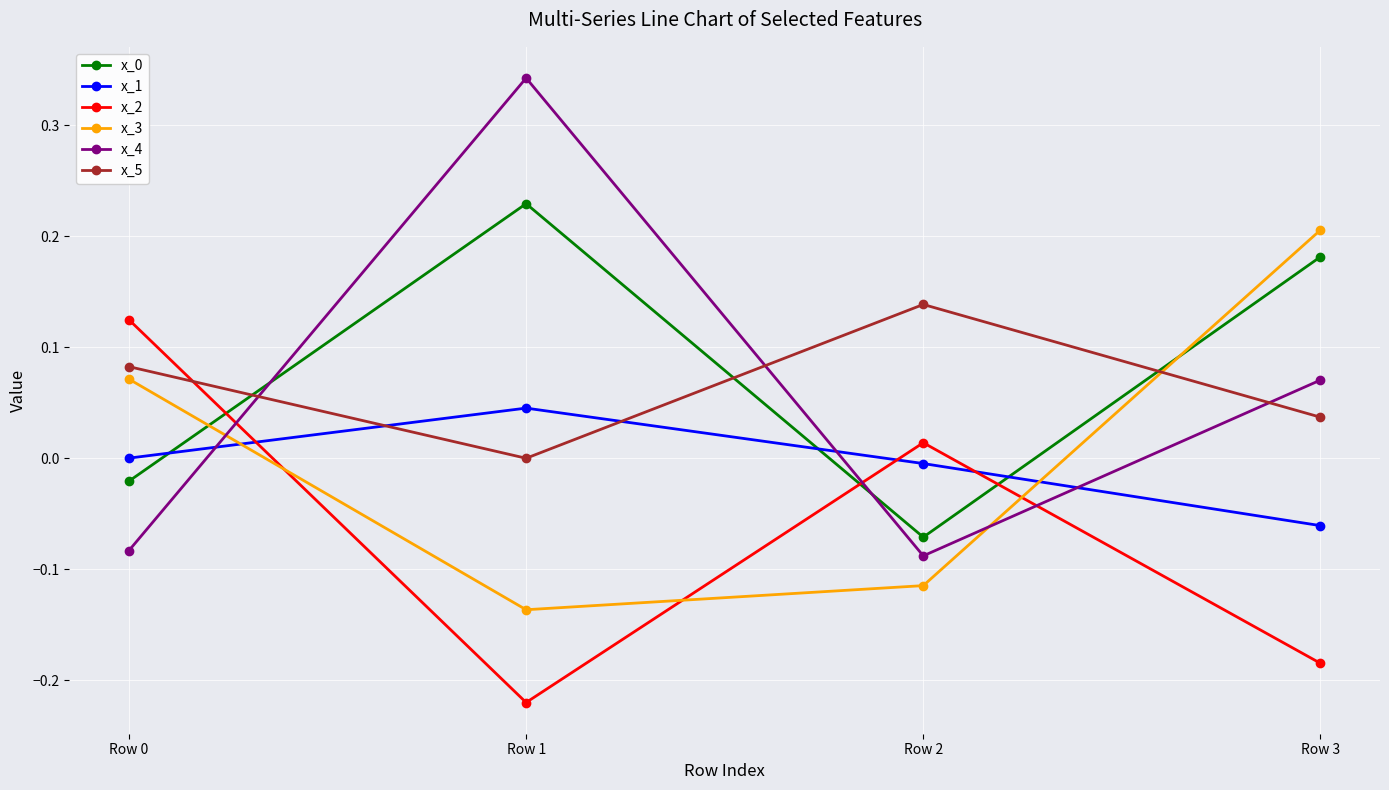

What is the sum of all x_2 values?

-0.3